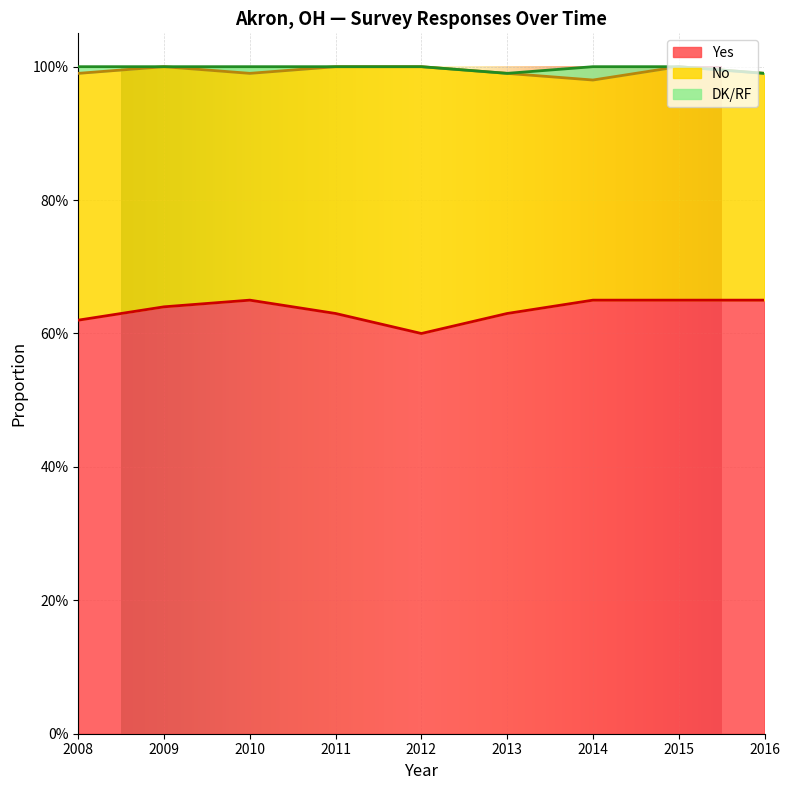

What is the lowest value of the No series?

0.3